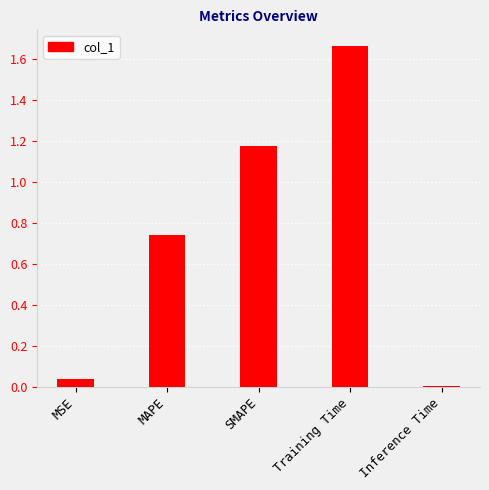

Rank the categories by value from lowest to highest.

Inference Time, MSE, MAPE, SMAPE, Training Time